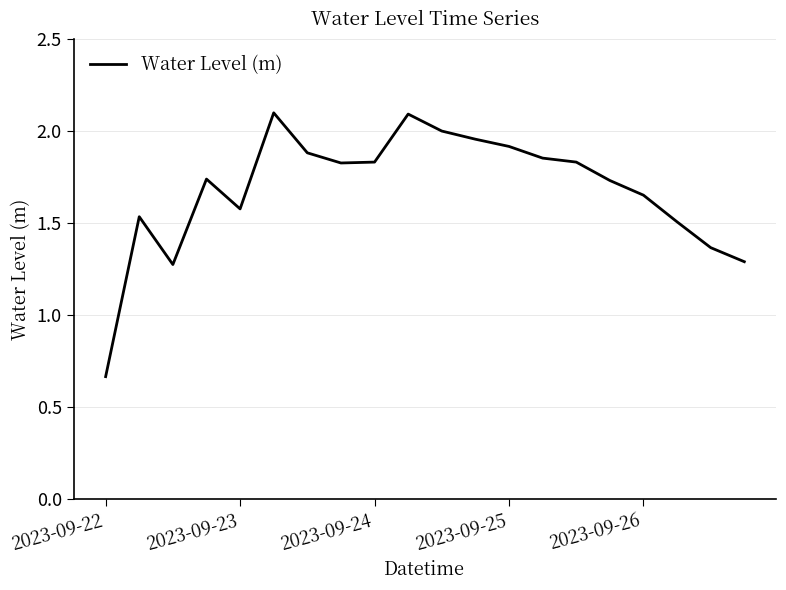

What is the greatest value displayed?

2.1